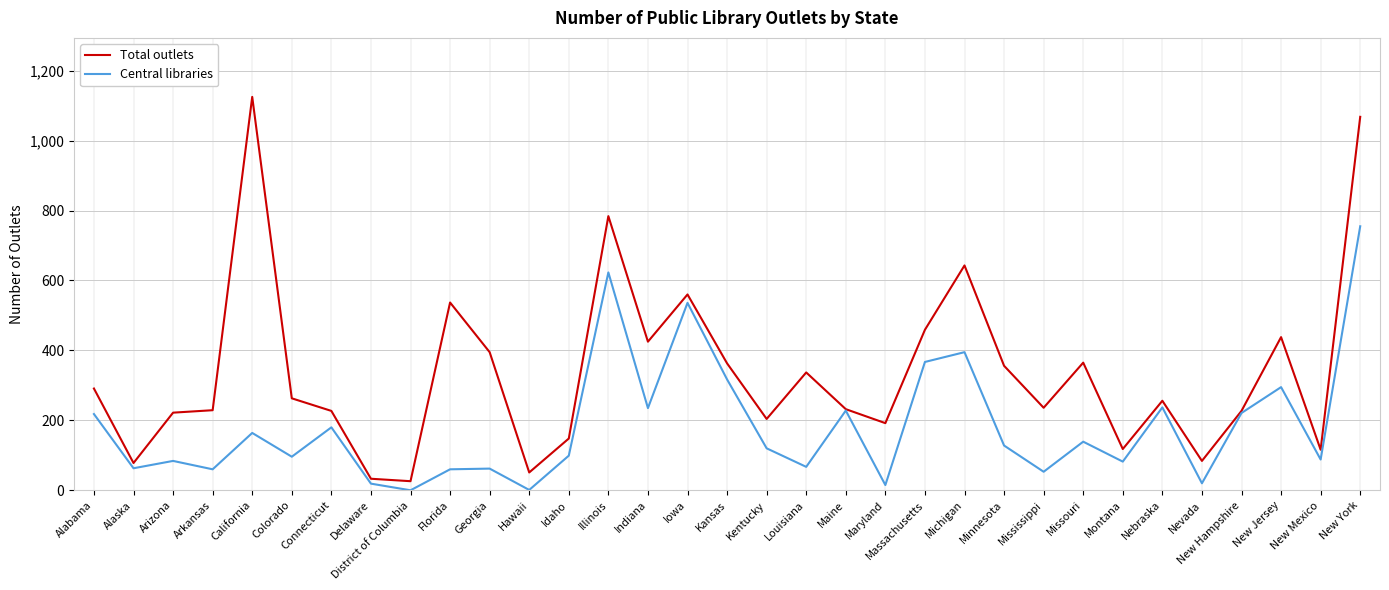

Where is the first local minimum for Central libraries?

Alaska